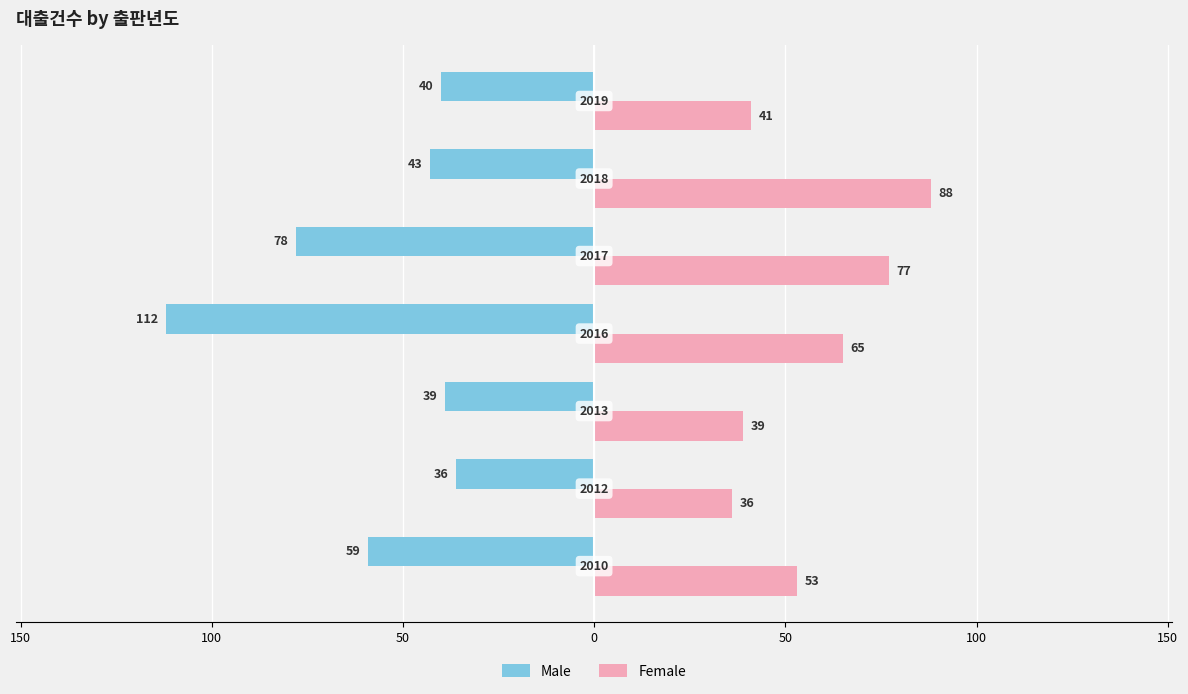

What are all the series names shown in the legend?

Male, Female